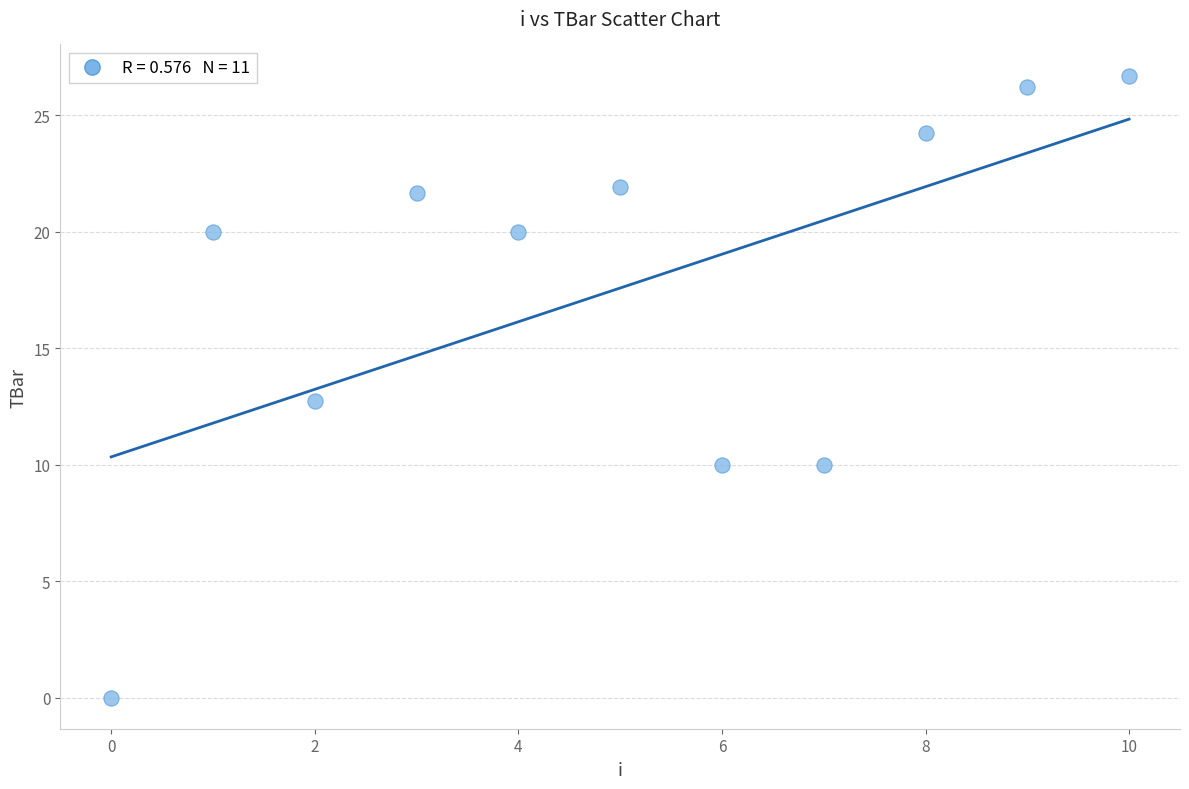

What is the average Y value?

17.6